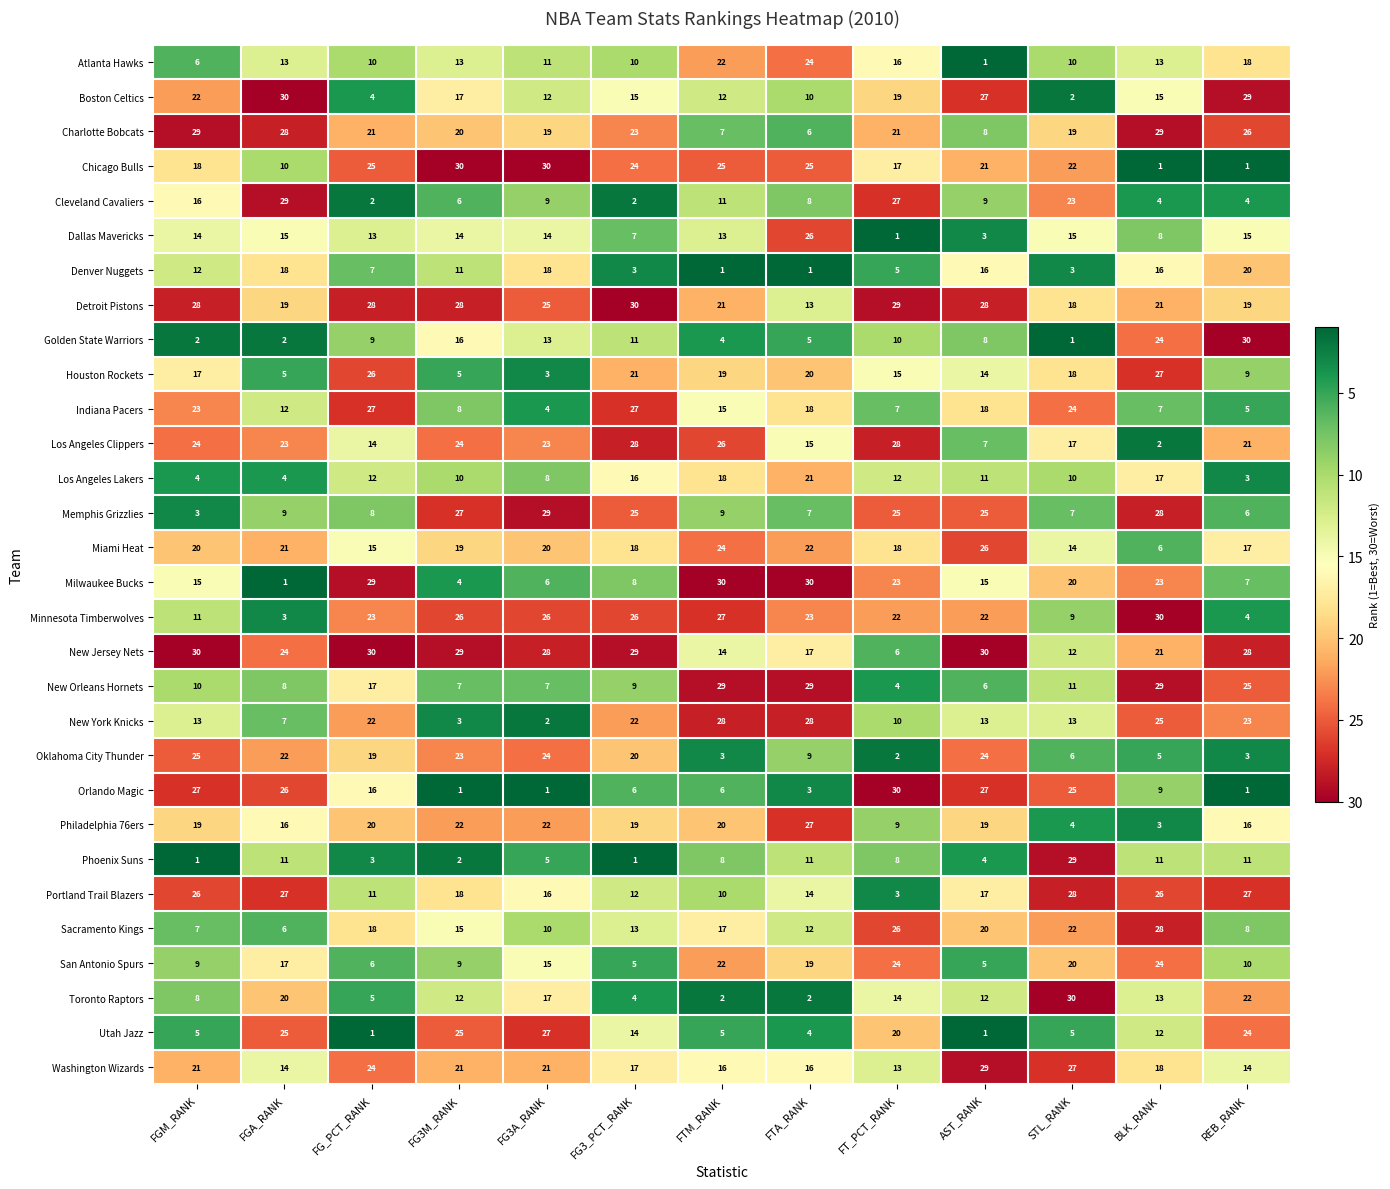

What is the highest value of the Boston Celtics series?

30